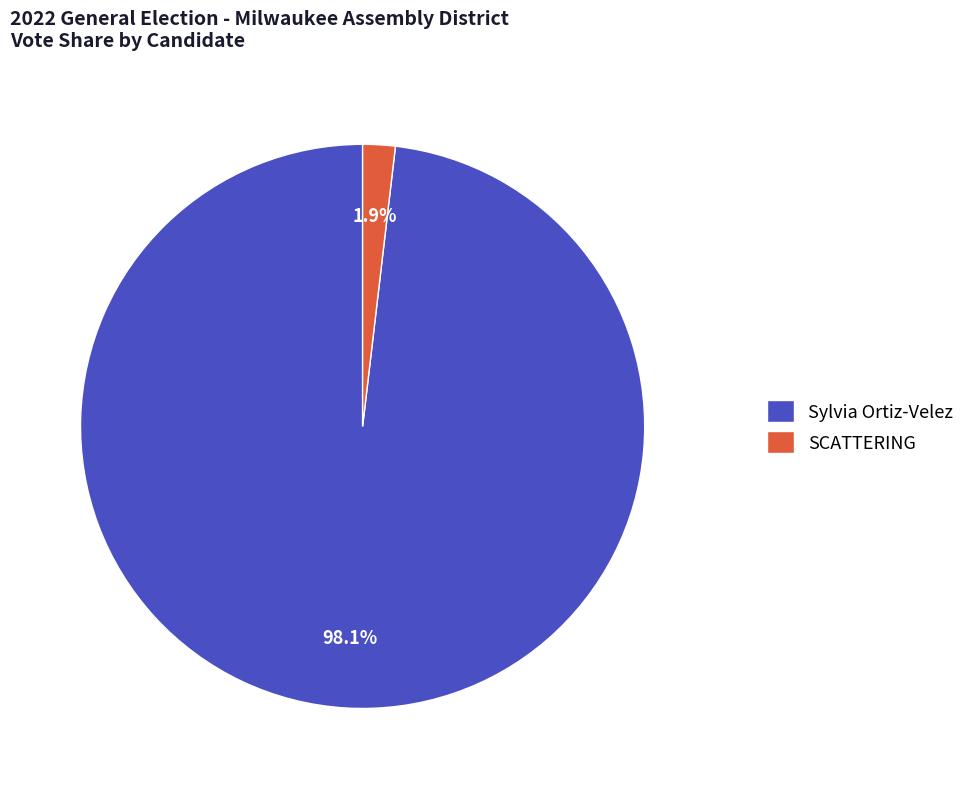

Is there any slice that represents more than half of the pie?

Yes